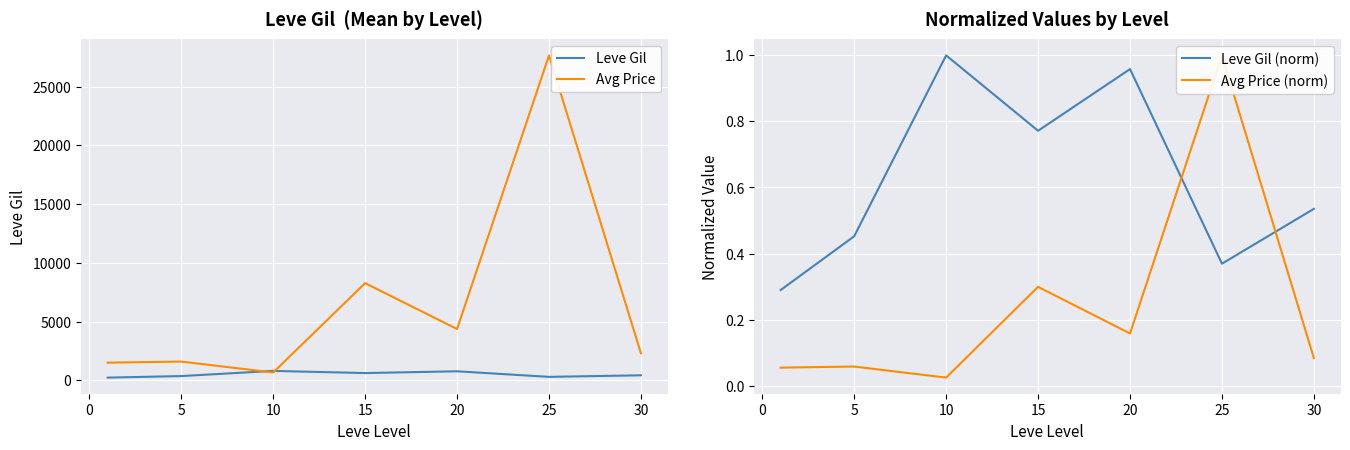

Is it true that Leve Gil (norm) equals 0.5 at 25?

False